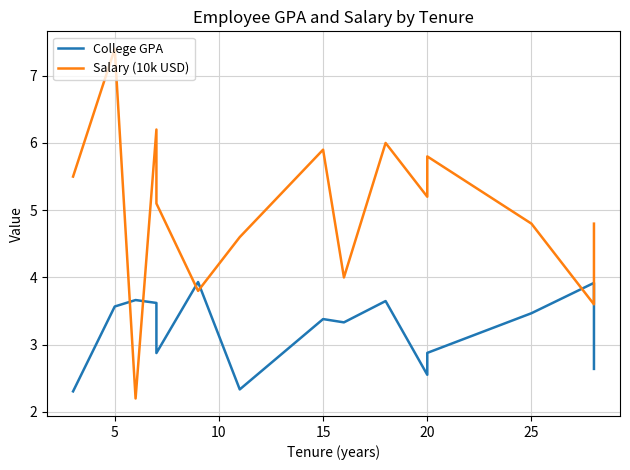

Which series has the largest total across all categories?

Salary (10k USD)